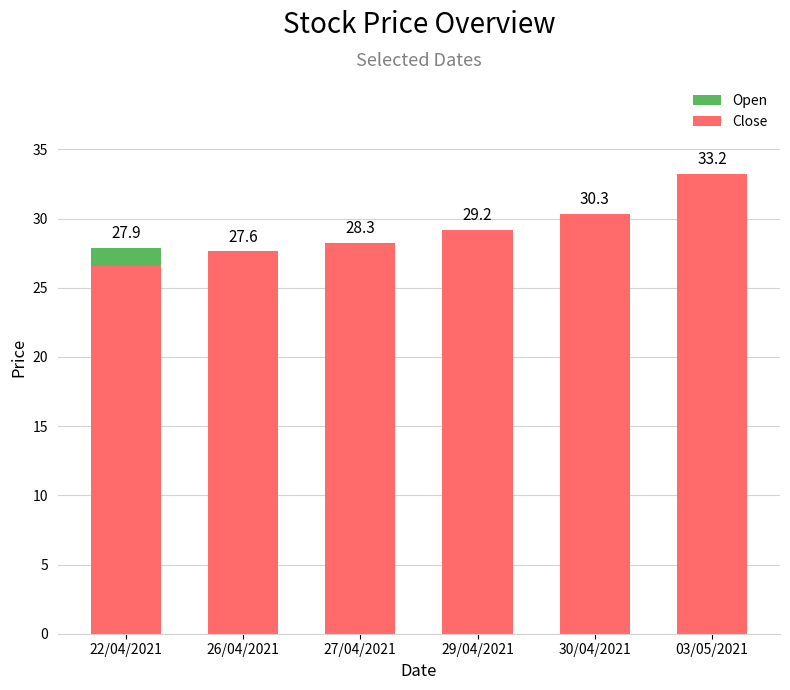

Are the bars grouped side by side (vs. stacked)?

No